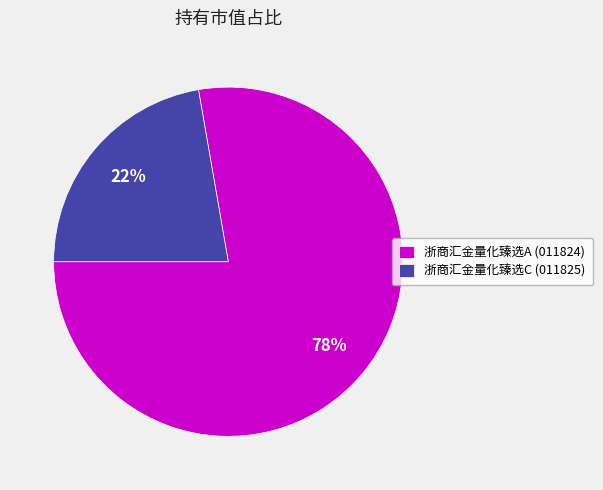

The 浙商汇金量化臻选A (011824) slice represents 78% of the pie. True or false?

True